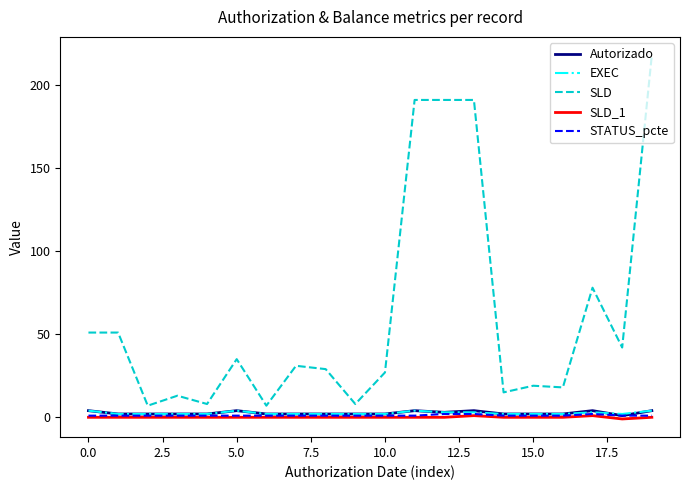

True or false: SLD and SLD_1 cross at least once.

False